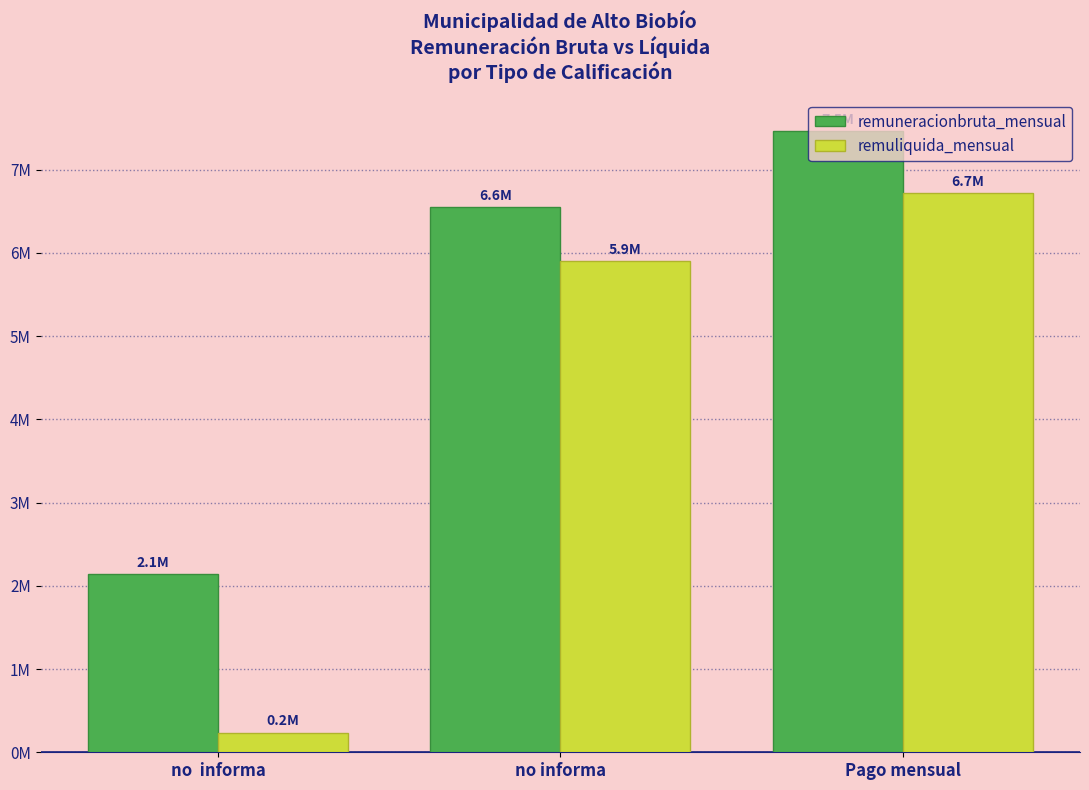

Rank the series by their maximum value, from highest to lowest.

remuneracionbruta_mensual, remuliquida_mensual